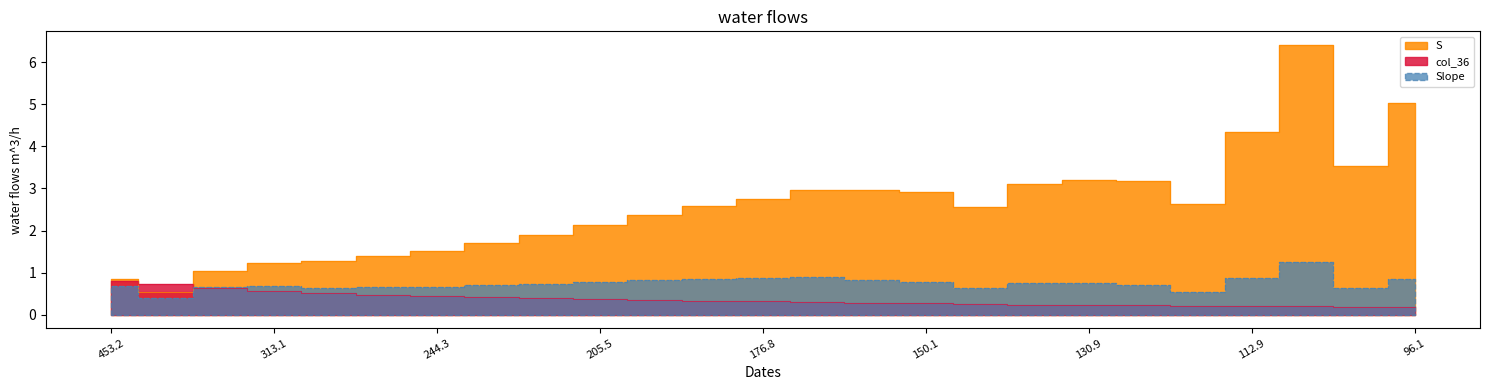

What is the maximum value for Slope?

1.2